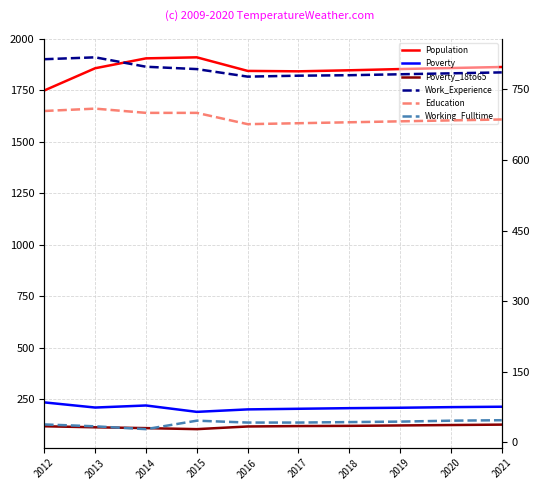

How many series are shown in this chart?

6